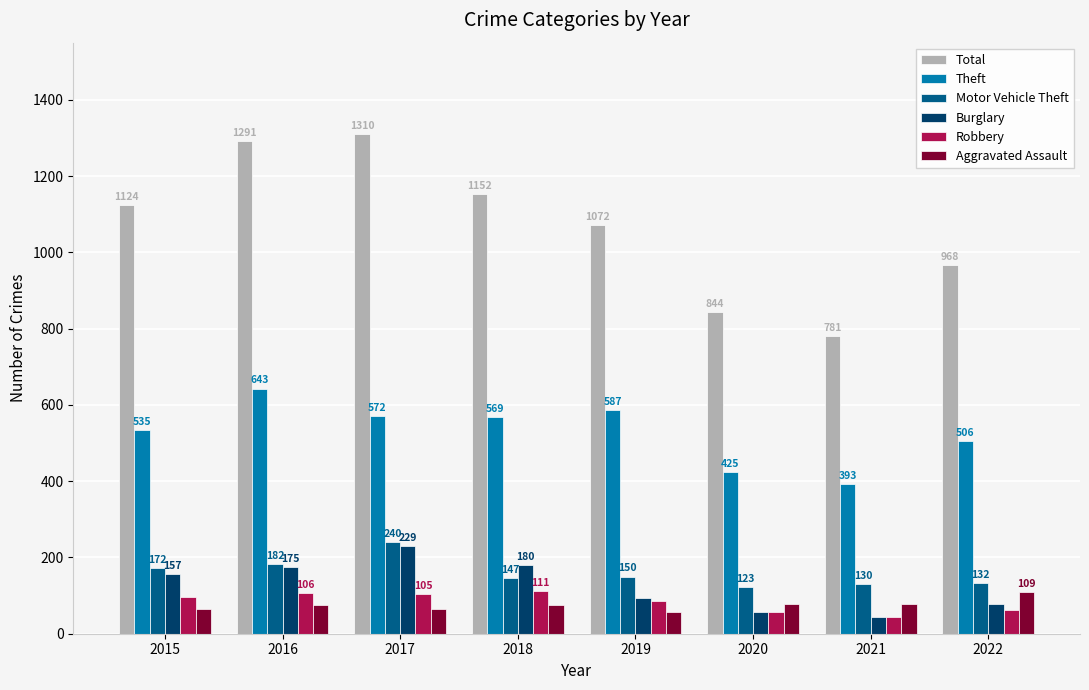

What is the total value across all series at 2019?

2046